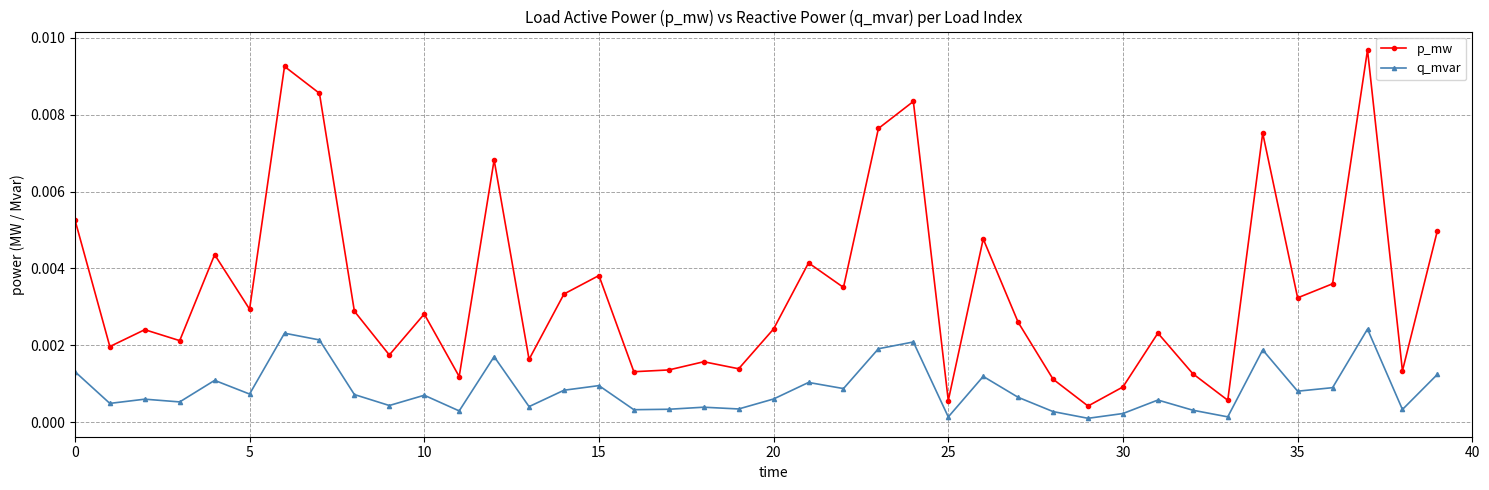

List the series in order of their peak value, lowest first.

q_mvar, p_mw